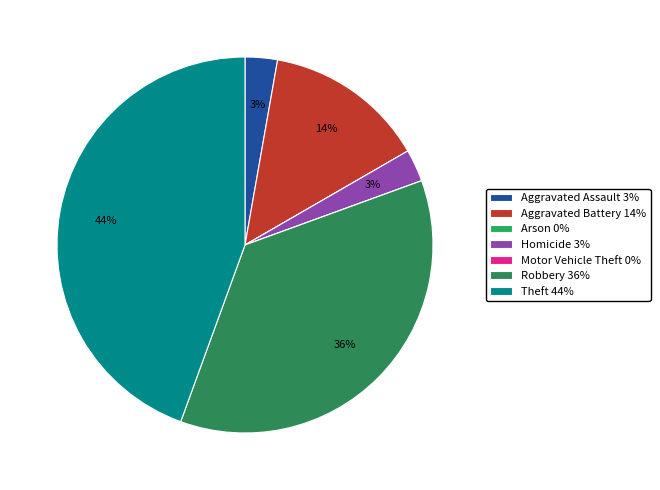

Which slice is the smallest?

Arson